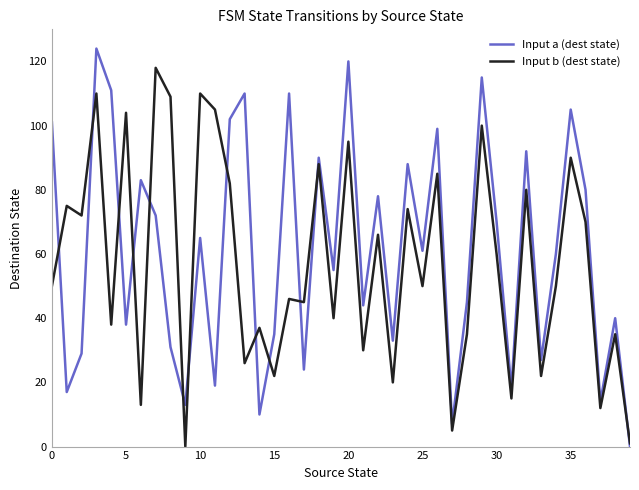

What is the greatest value displayed?

124